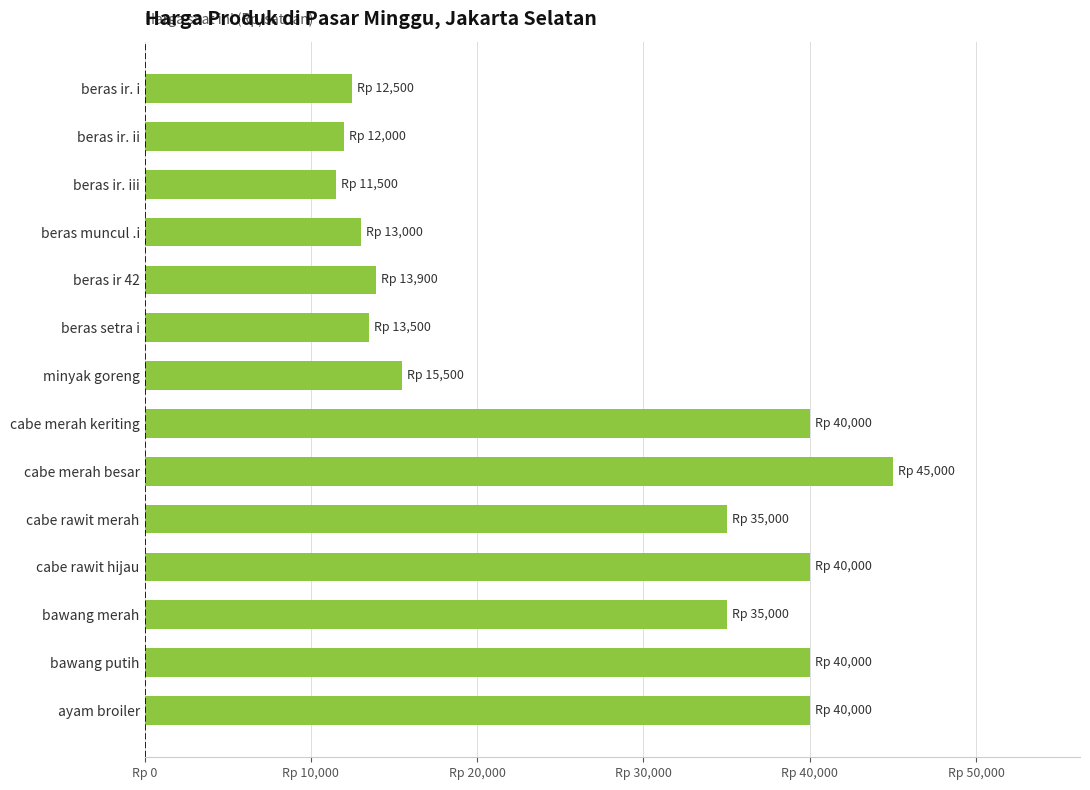

Are the bars grouped side by side (vs. stacked)?

No